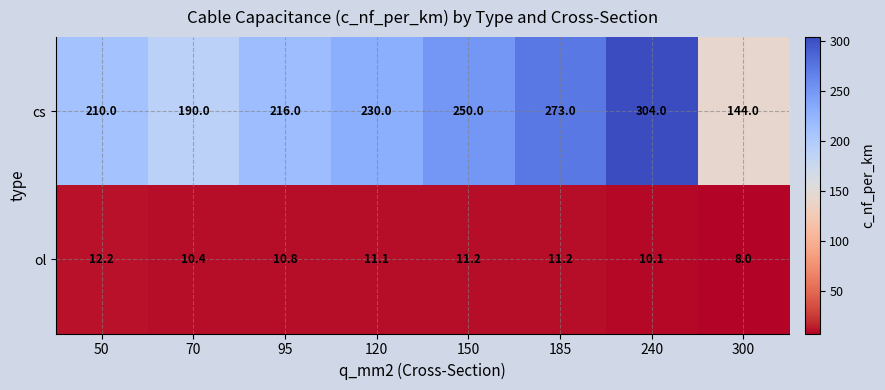

What is the minimum value shown in the chart?

8.0